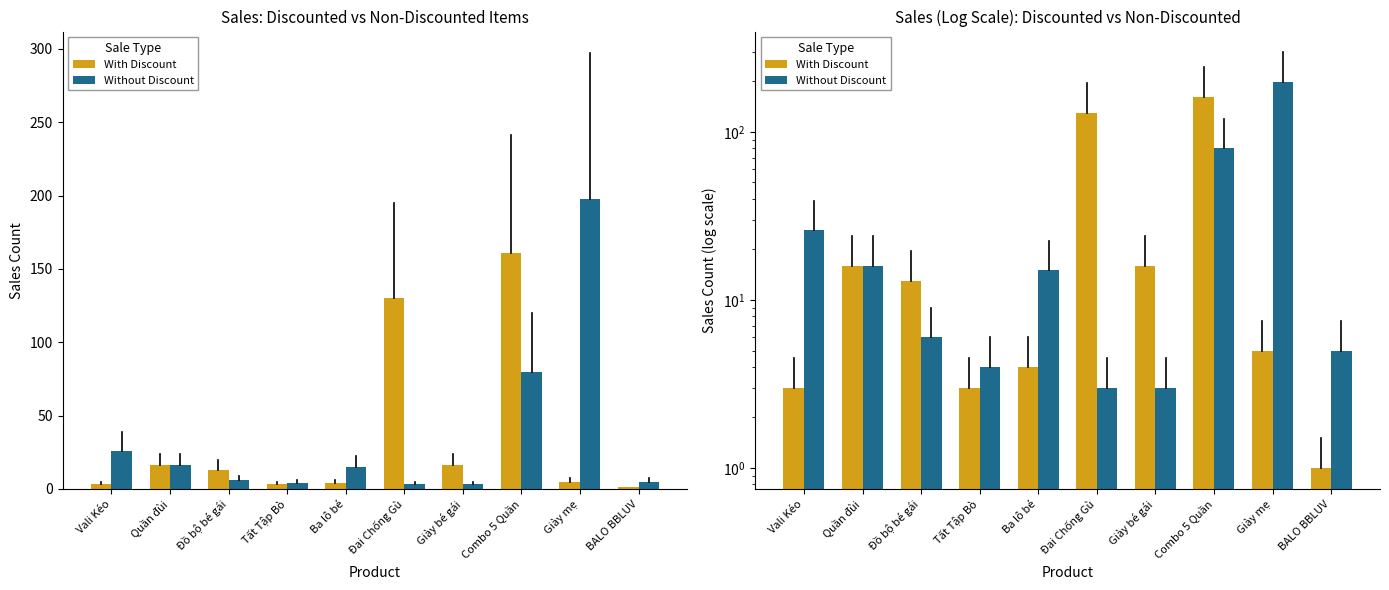

Where is Without Discount nearest to the value 100?

Combo 5 Quần